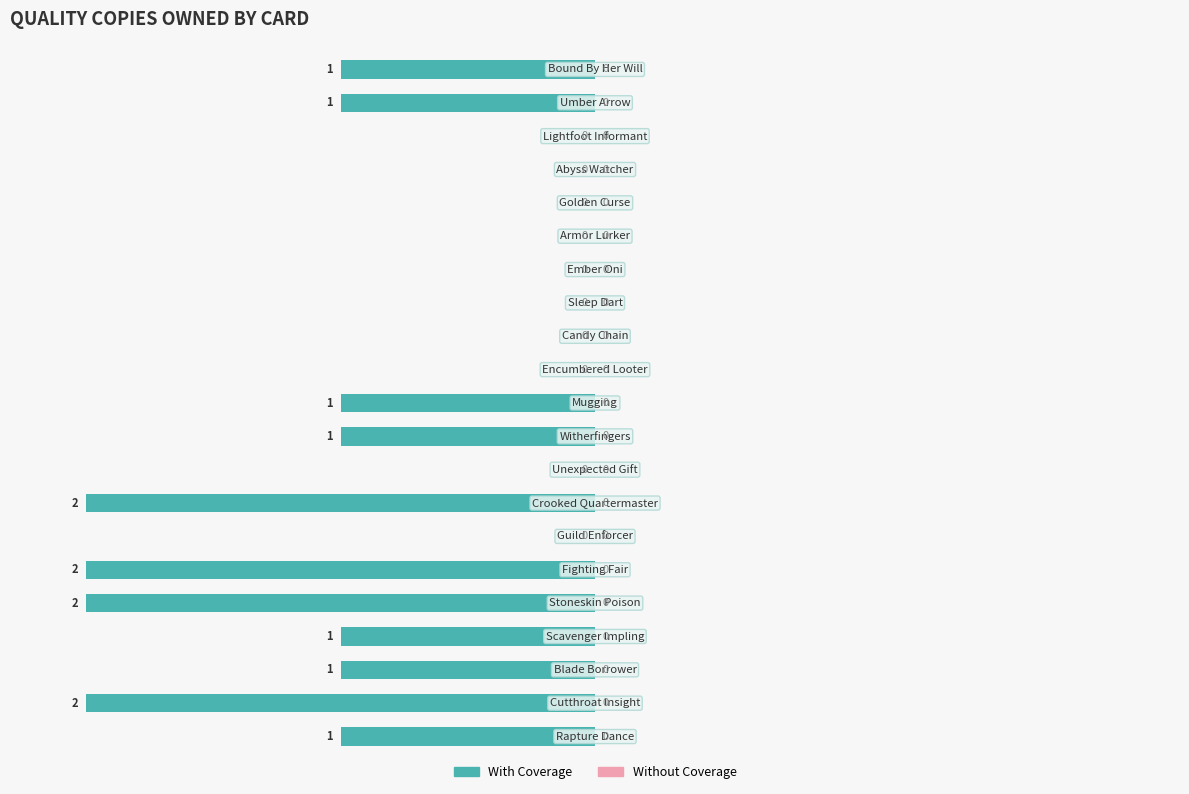

Does the chart contain stacked bars?

No